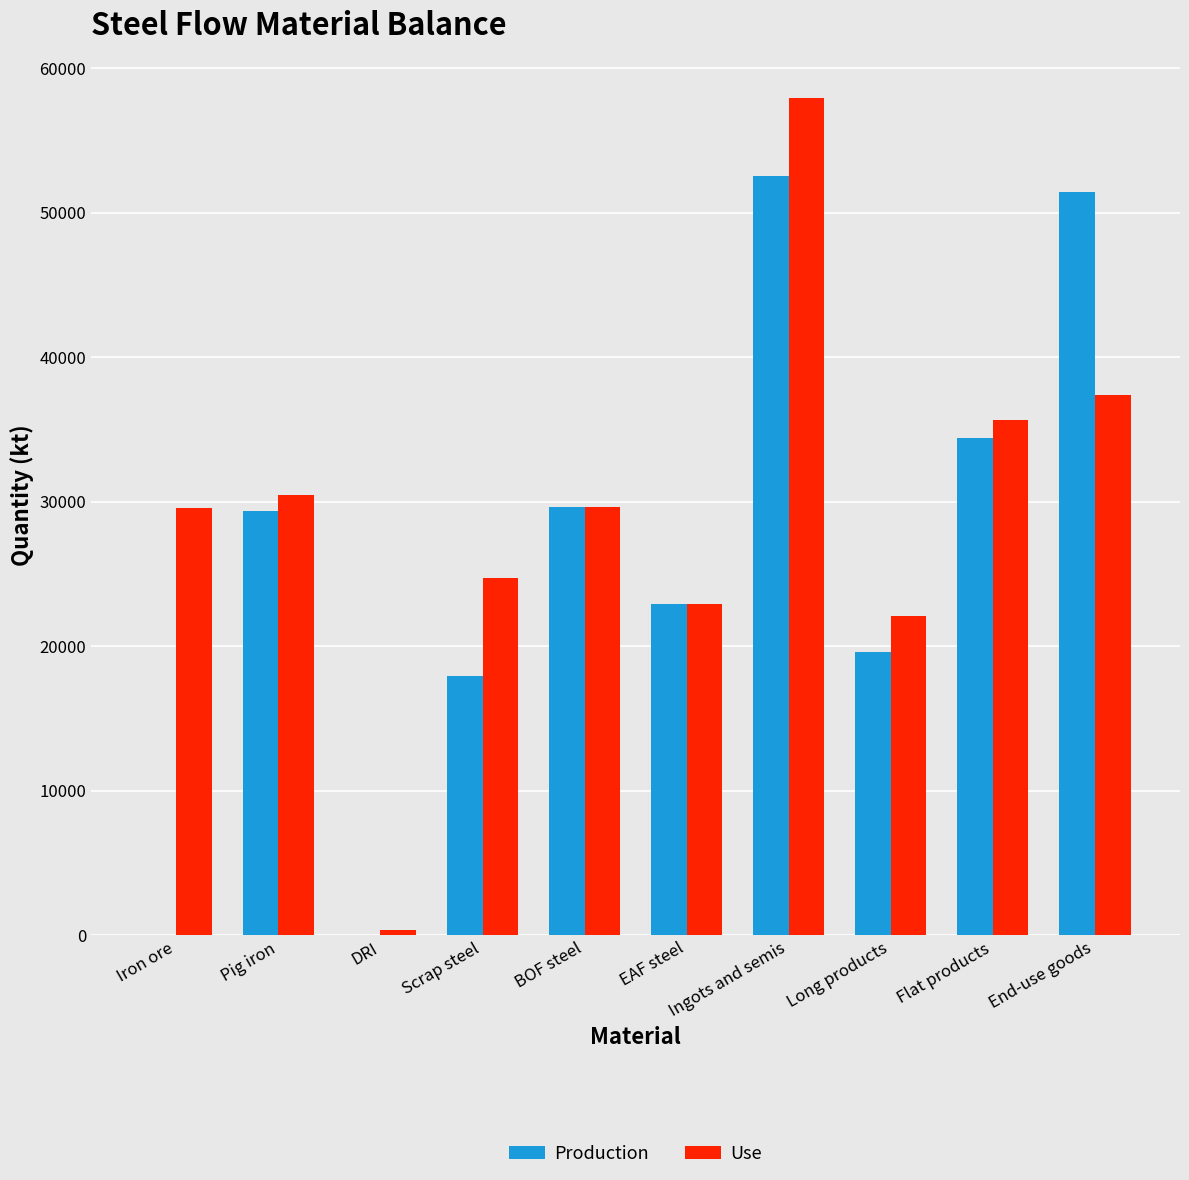

What is the sum of all Use values?

290660.9